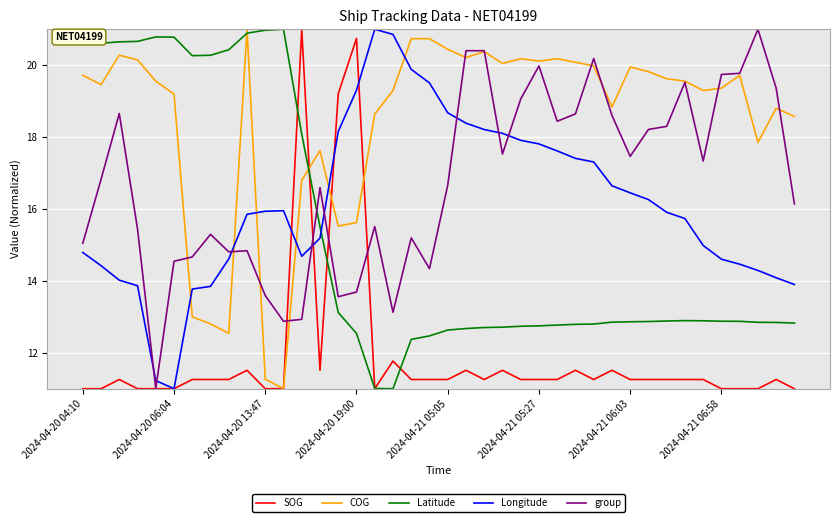

What is the maximum value for SOG?

21.0